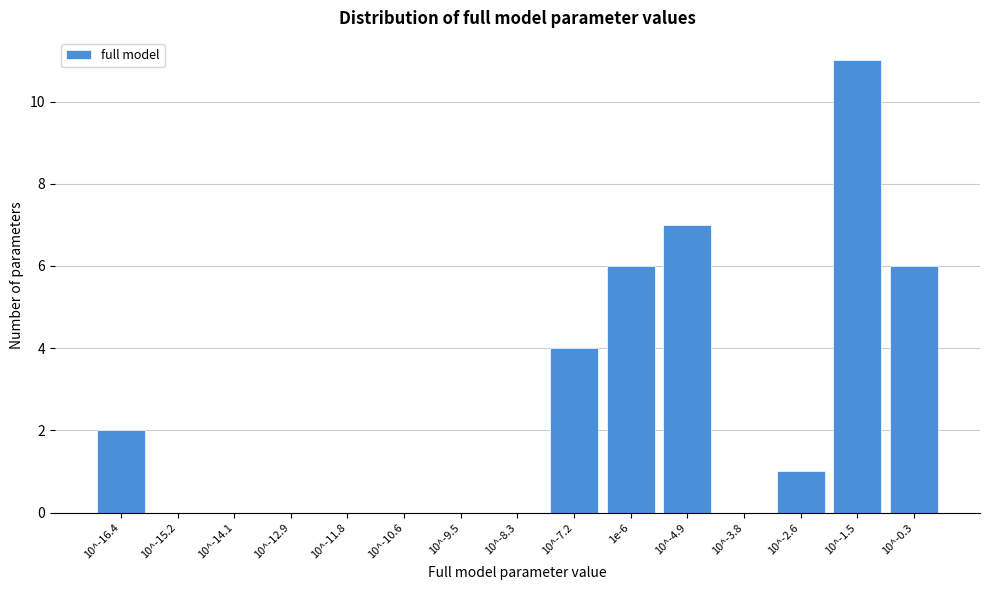

Reading right to left, what are all the values shown in this chart?

10^-0.3=6	10^-1.5=11	10^-2.6=1	10^-3.8=0	10^-4.9=7	1e-6=6	10^-7.2=4	10^-8.3=0	10^-9.5=0	10^-10.6=0	10^-11.8=0	10^-12.9=0	10^-14.1=0	10^-15.2=0	10^-16.4=2